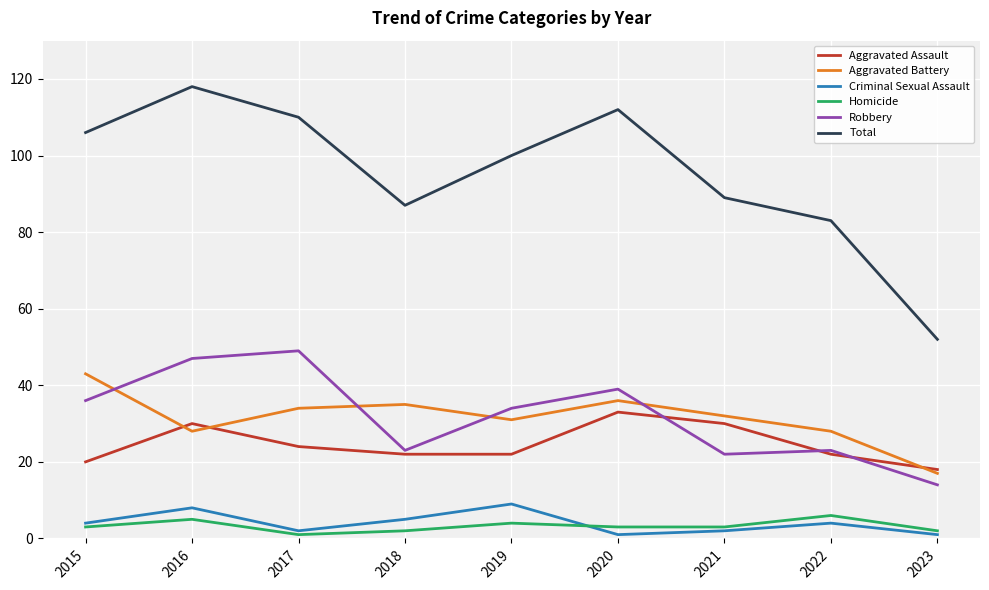

The Total series shows 184 at 2016. True or false?

False